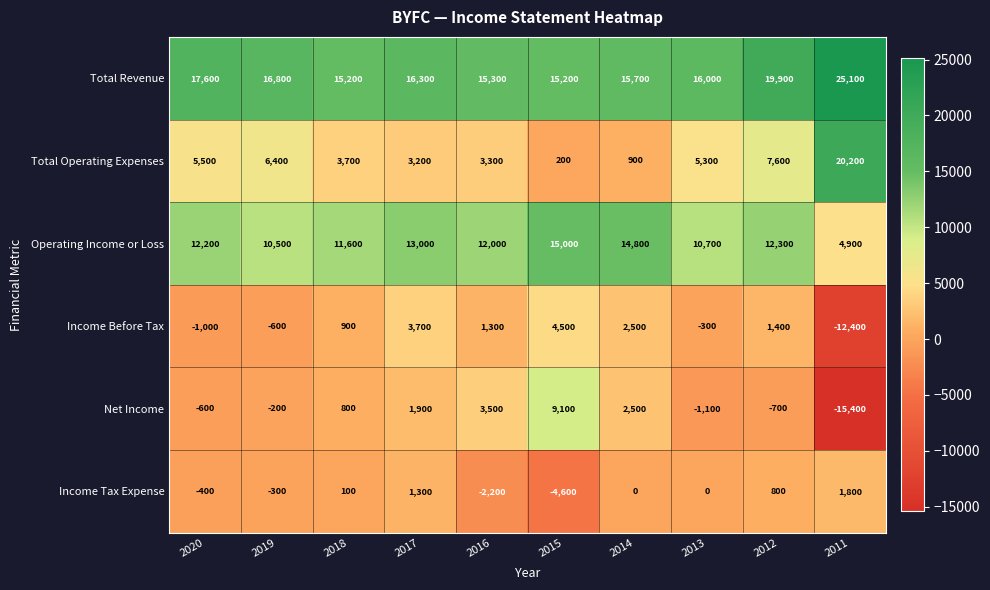

What is the difference between the second highest and minimum values in the Total Operating Expenses series?

7400